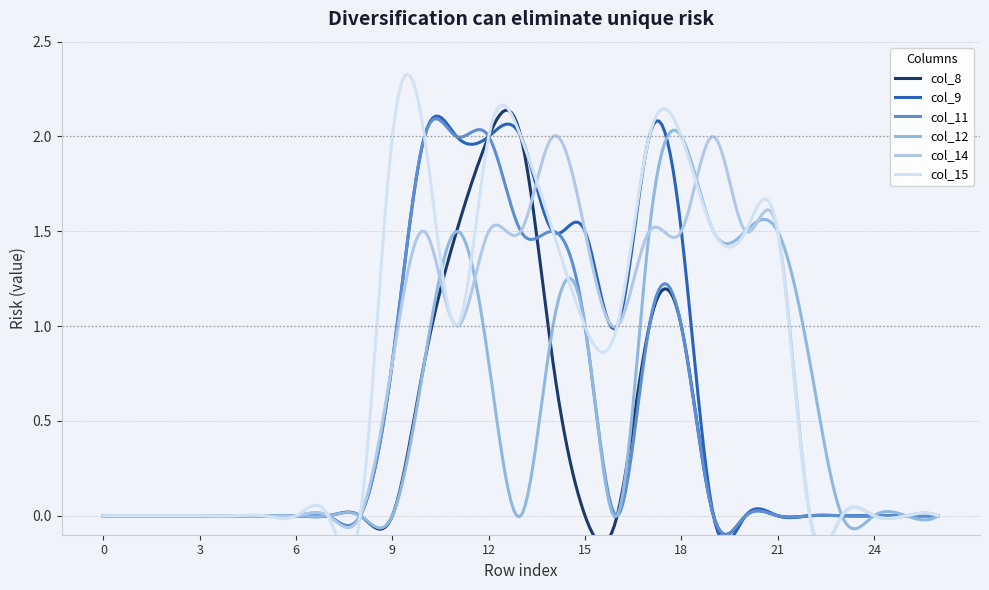

What is the average value of the col_14 series?

0.7